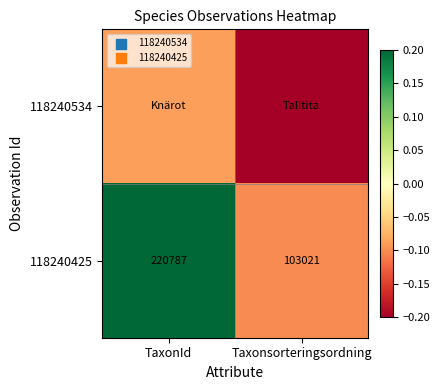

At which label does 118240425 reach its peak?

TaxonId